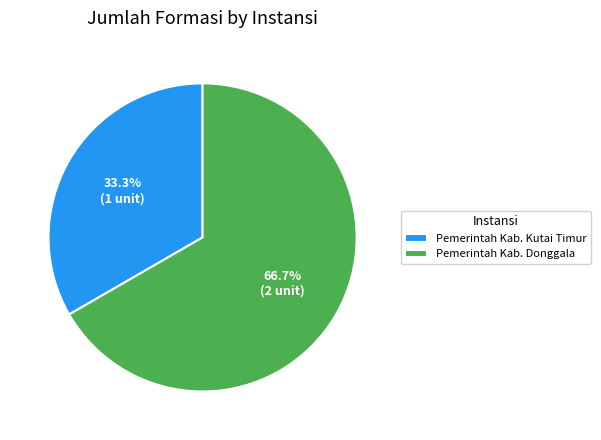

To the nearest percent, what portion does Pemerintah Kab. Donggala represent?

67%